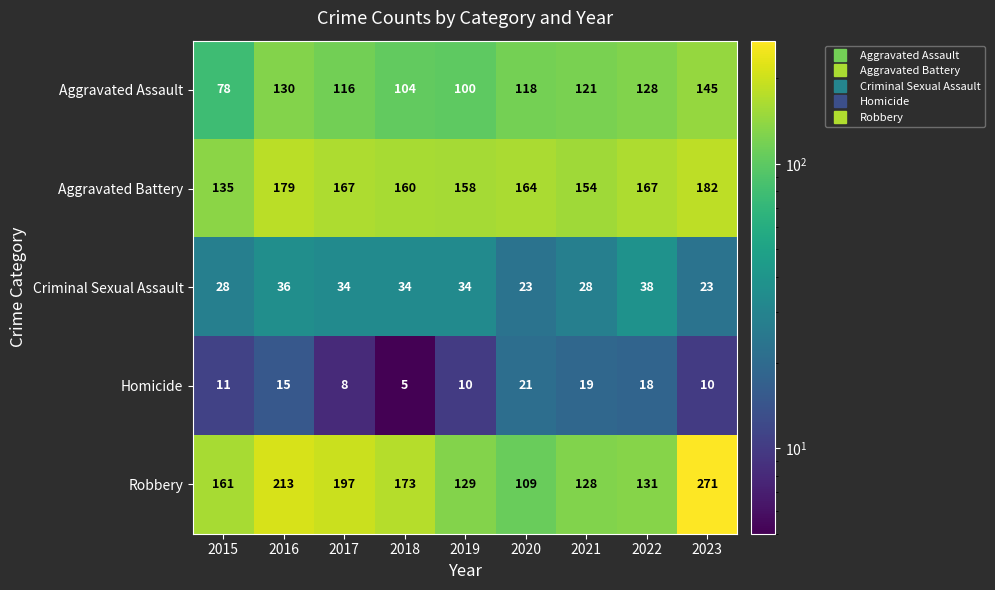

At which category is the sum across all series the highest?

2023